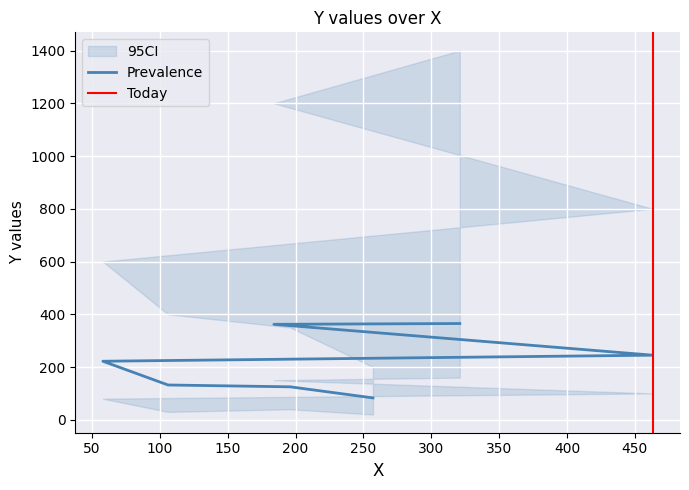

What is the smallest value displayed?

83